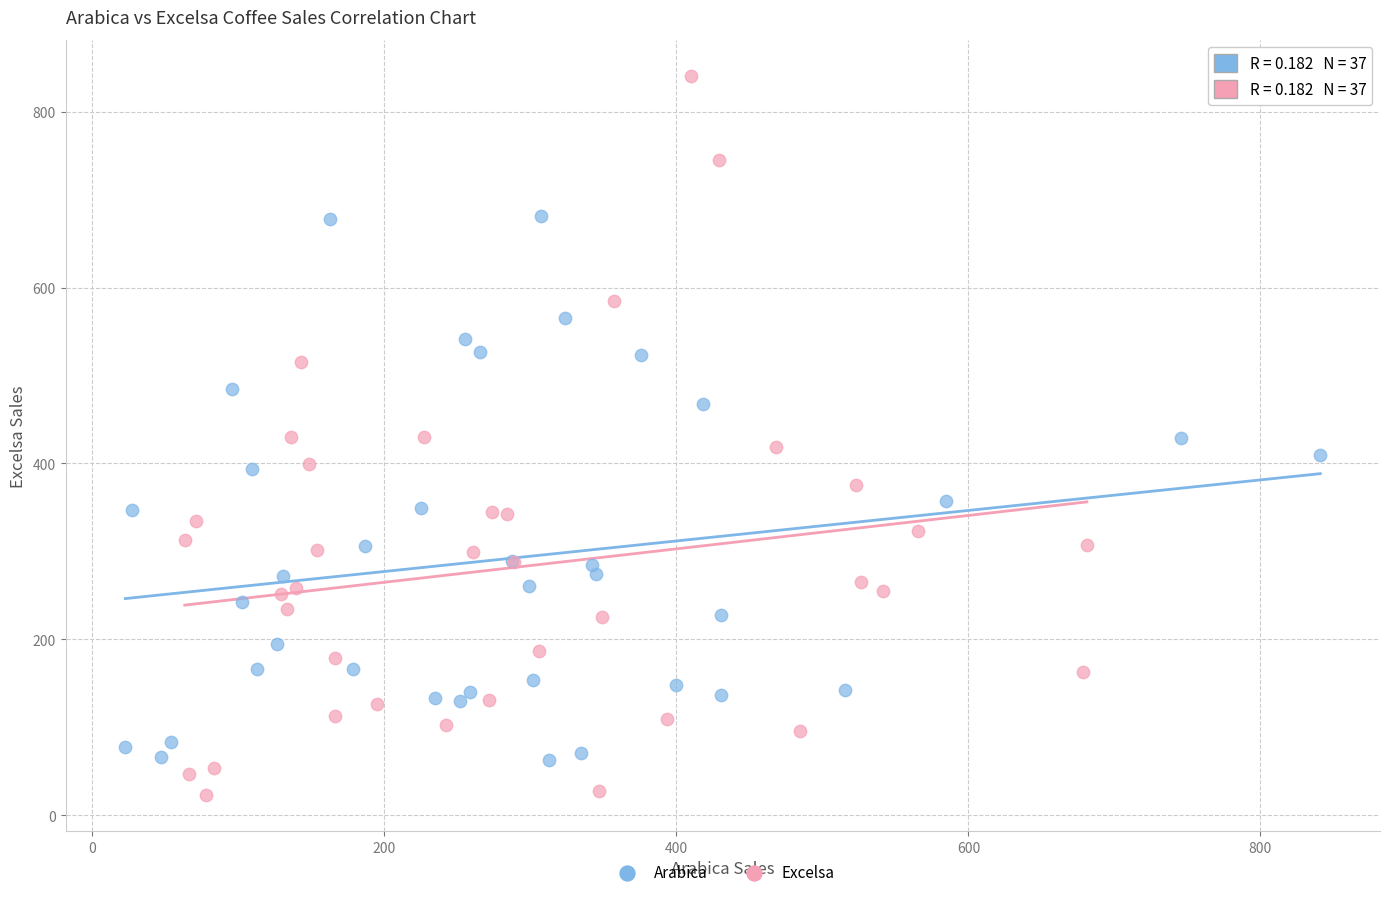

Which series contains the highest Y value?

Excelsa